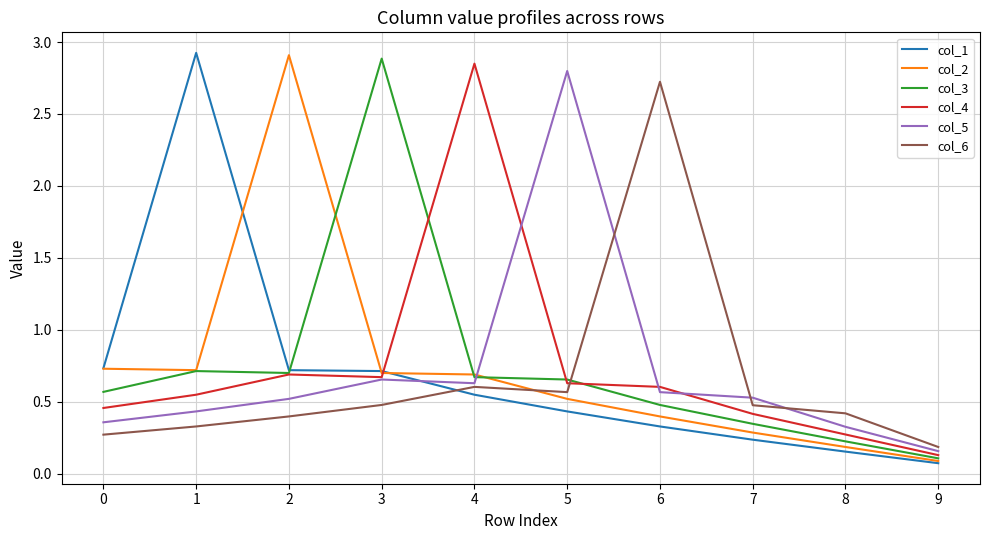

Where is the first local minimum for col_2?

1